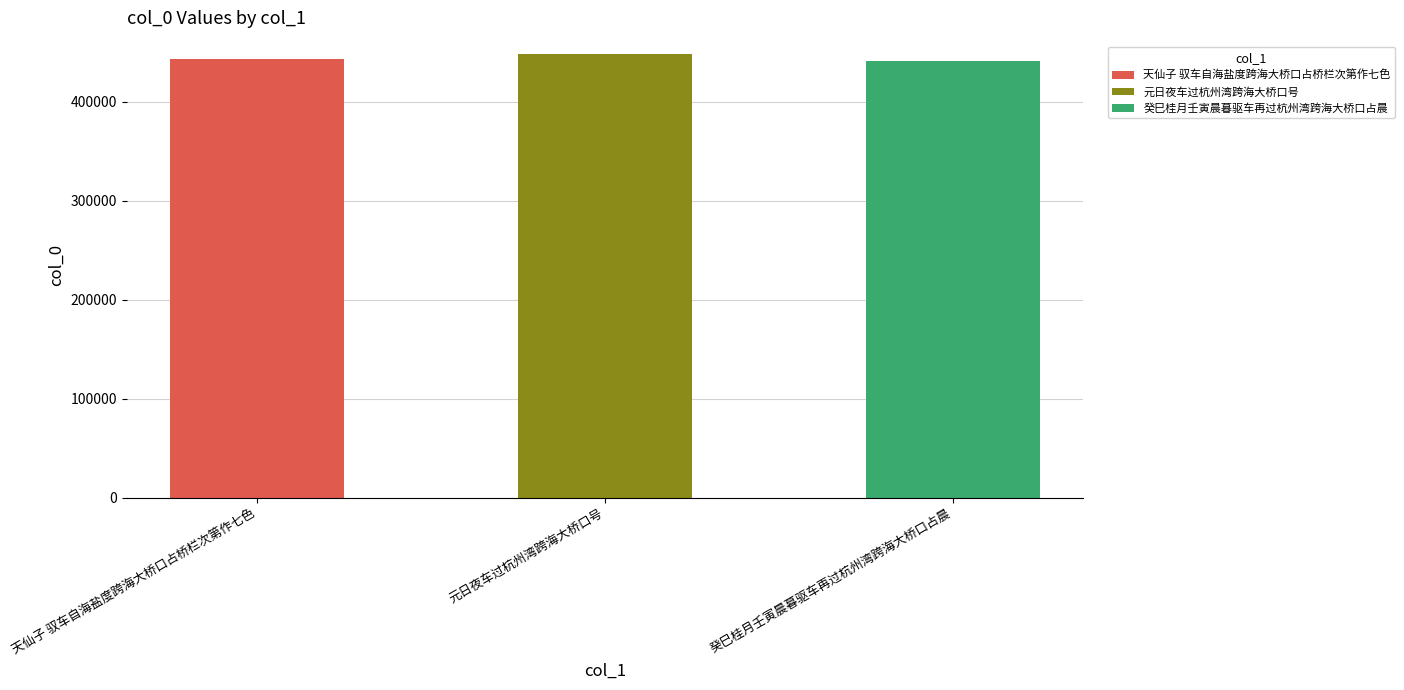

Between 癸巳桂月壬寅晨暮驱车再过杭州湾跨海大桥口占晨 and 元日夜车过杭州湾跨海大桥口号, which is larger?

元日夜车过杭州湾跨海大桥口号